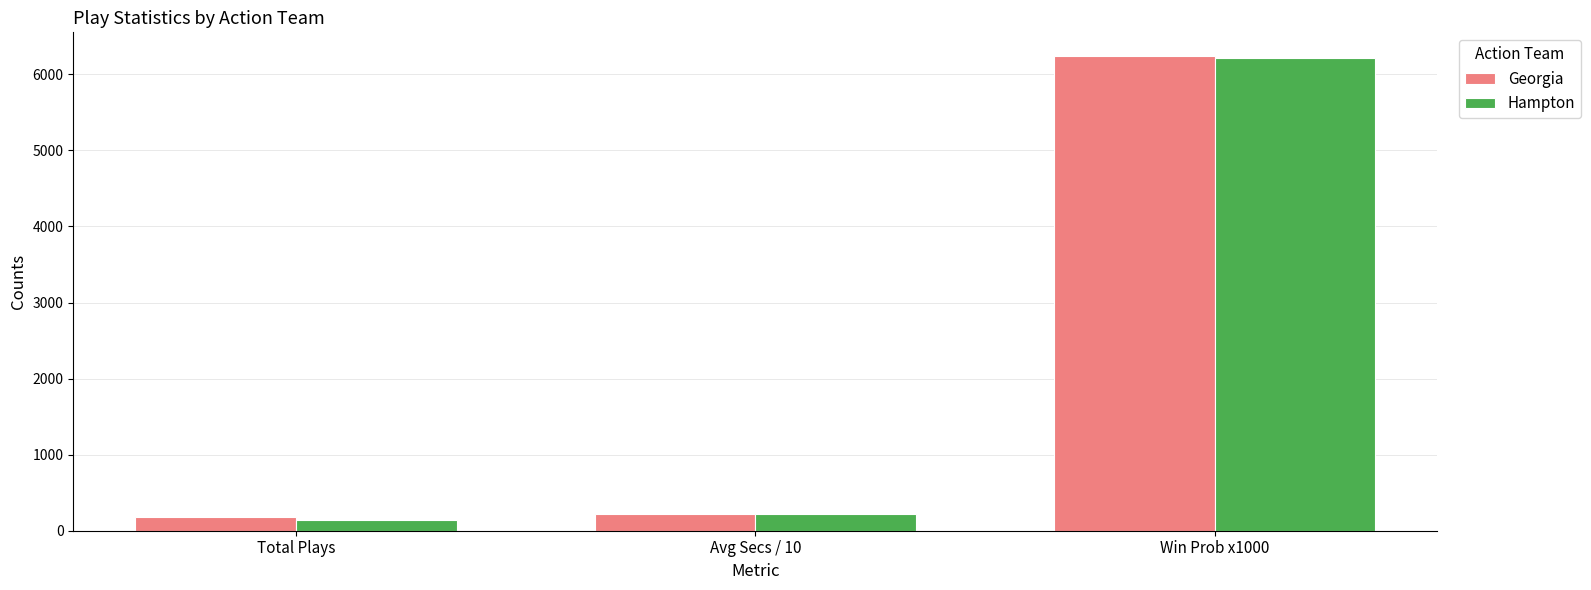

What is the lowest value of the Hampton series?

143